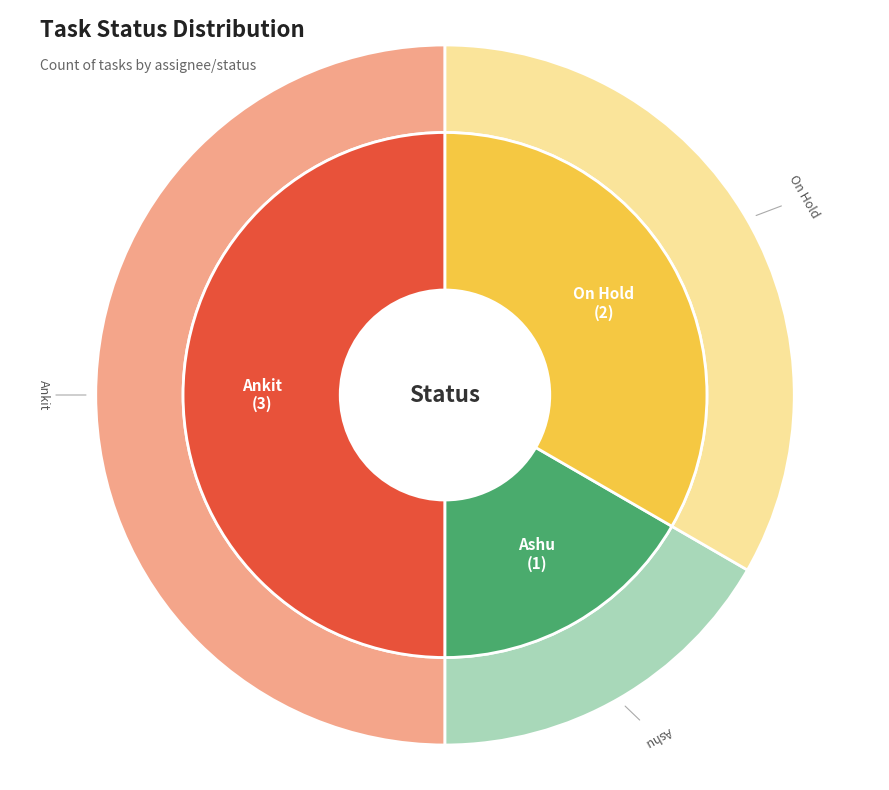

To the nearest percent, what is the difference between the On Hold and Ashu slice percentages?

17%